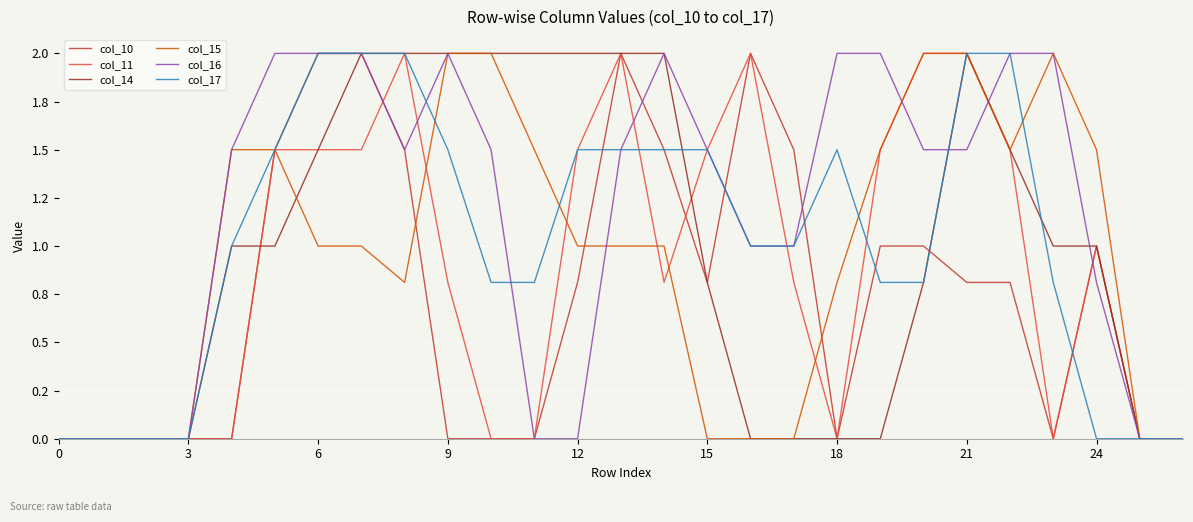

What are all the series names shown in the legend?

col_10, col_11, col_14, col_15, col_16, col_17